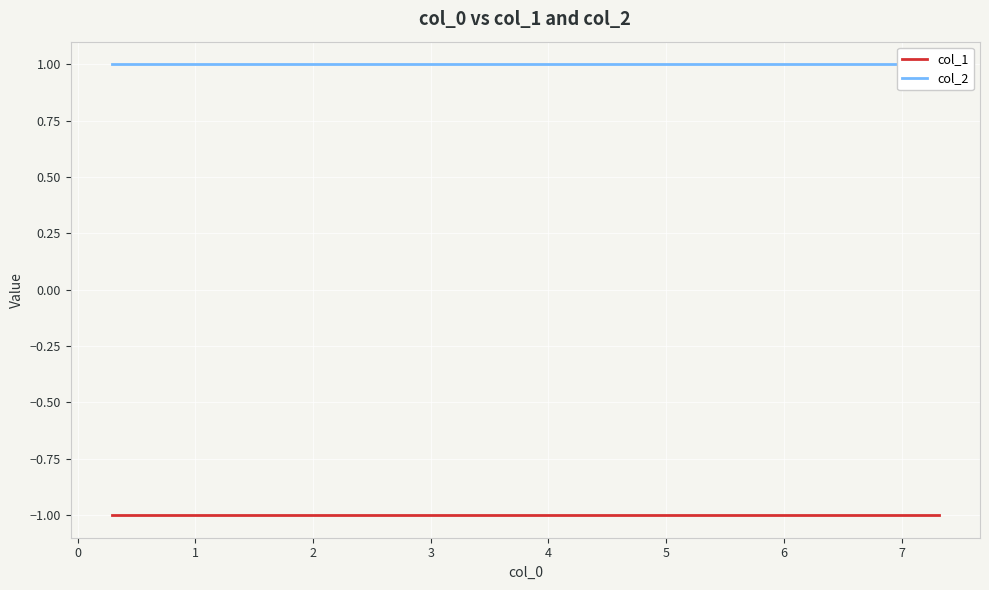

True or false: col_2 has a value of 1 at −1.

False